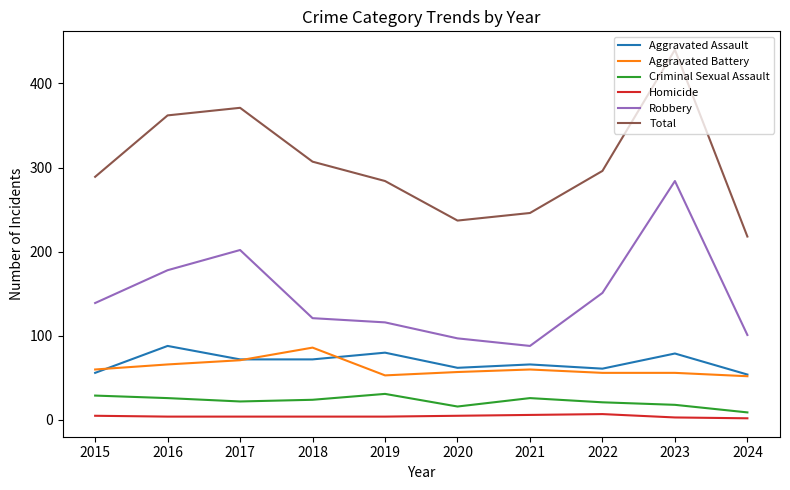

At 2016, list the series in order from largest to smallest.

Total, Robbery, Aggravated Assault, Aggravated Battery, Criminal Sexual Assault, Homicide